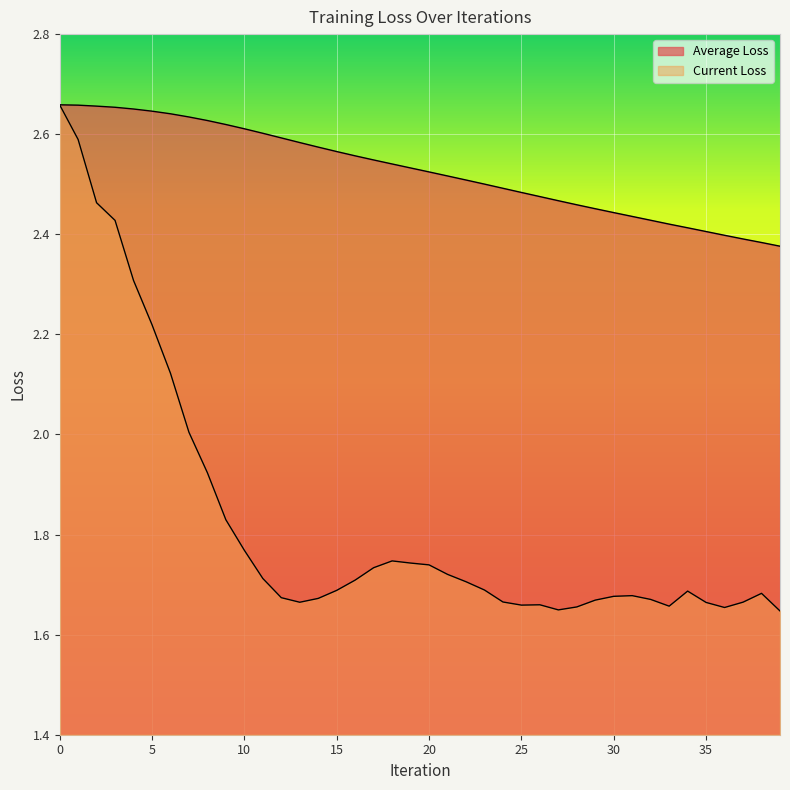

How many lines are shown in the chart?

2